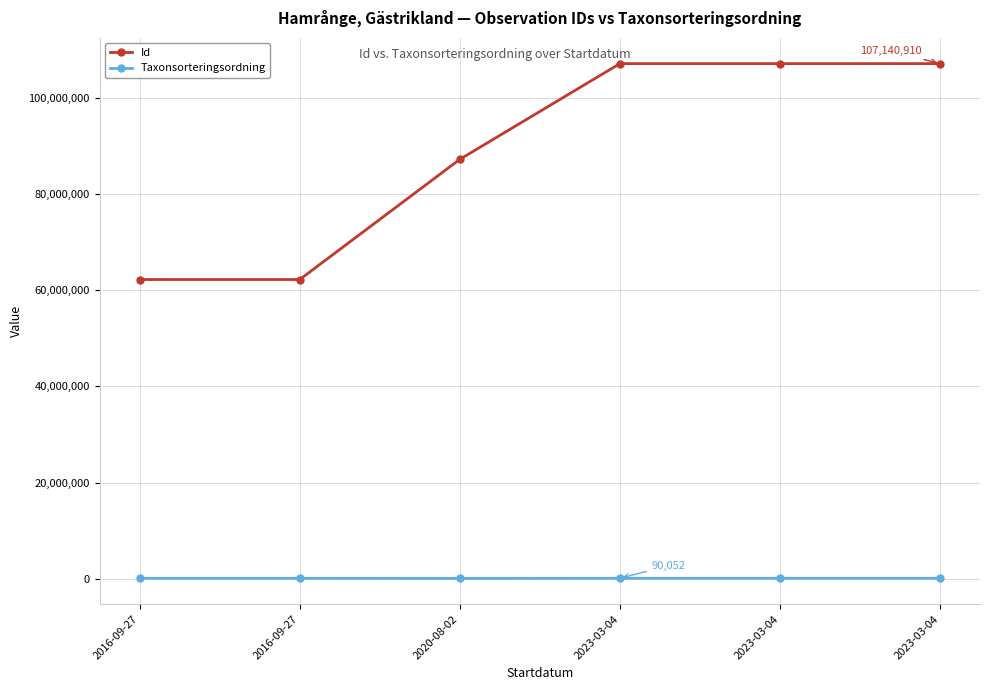

Rank the series at 2016-09-27 from lowest to highest value.

Taxonsorteringsordning, Id